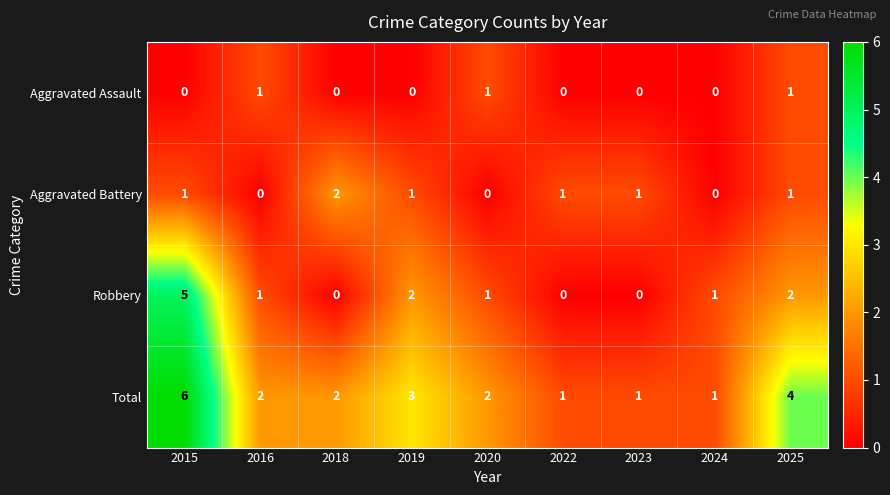

At which category does the chart reach its peak across all series?

2015